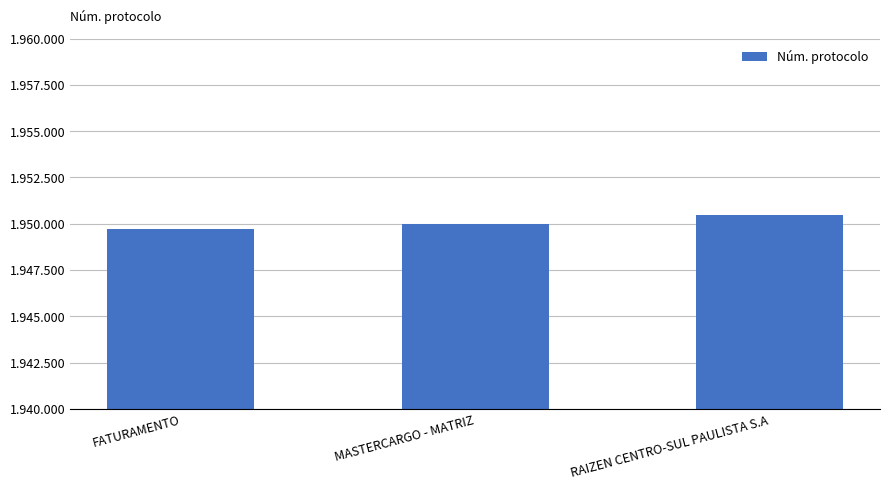

Reading right to left, list all the values displayed in this chart.

RAIZEN CENTRO-SUL PAULISTA S.A=1950469	MASTERCARGO - MATRIZ=1949969	FATURAMENTO=1949699